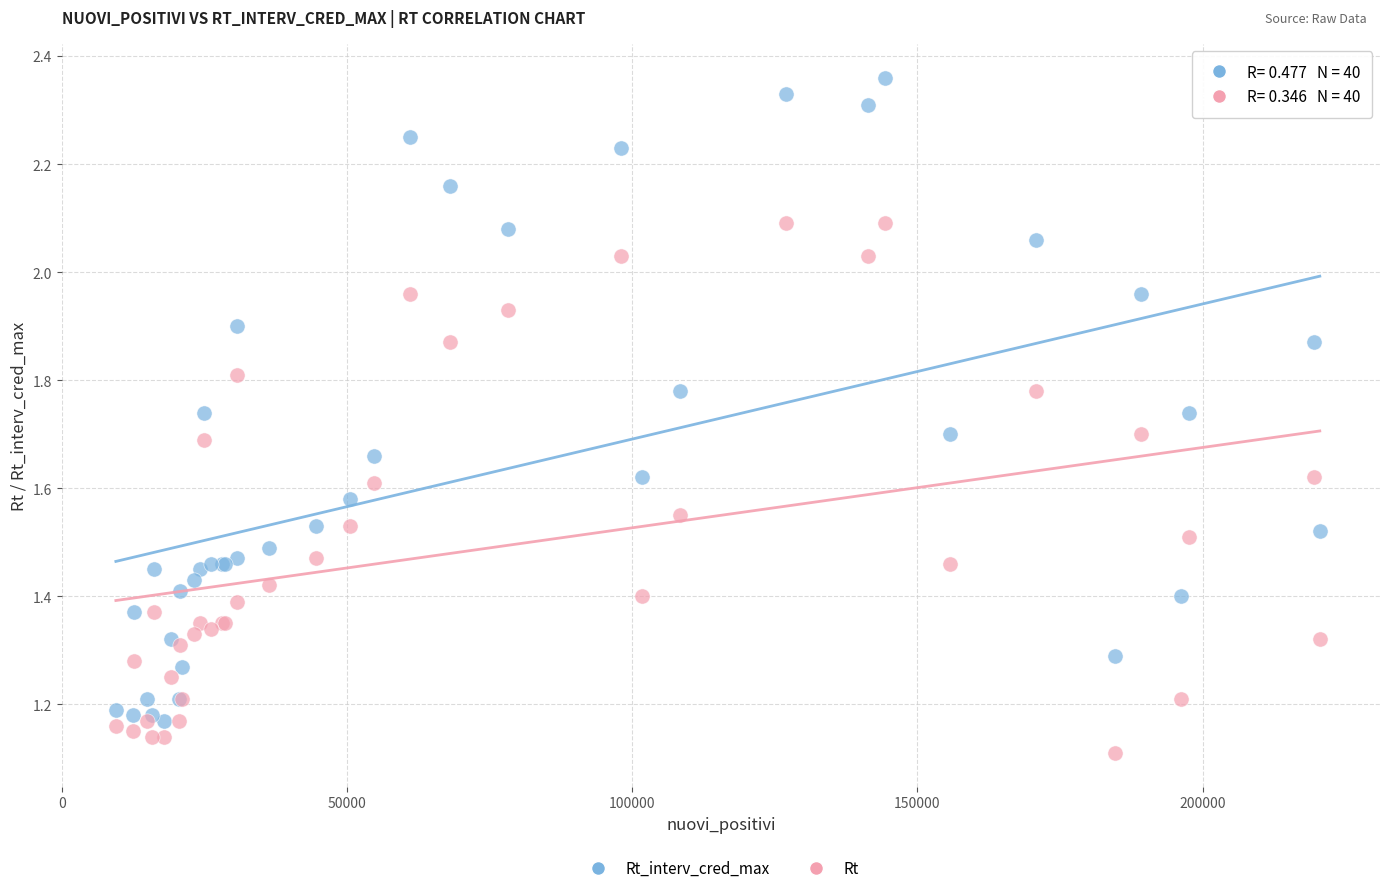

Which series contains the highest Y value?

Rt_interv_cred_max